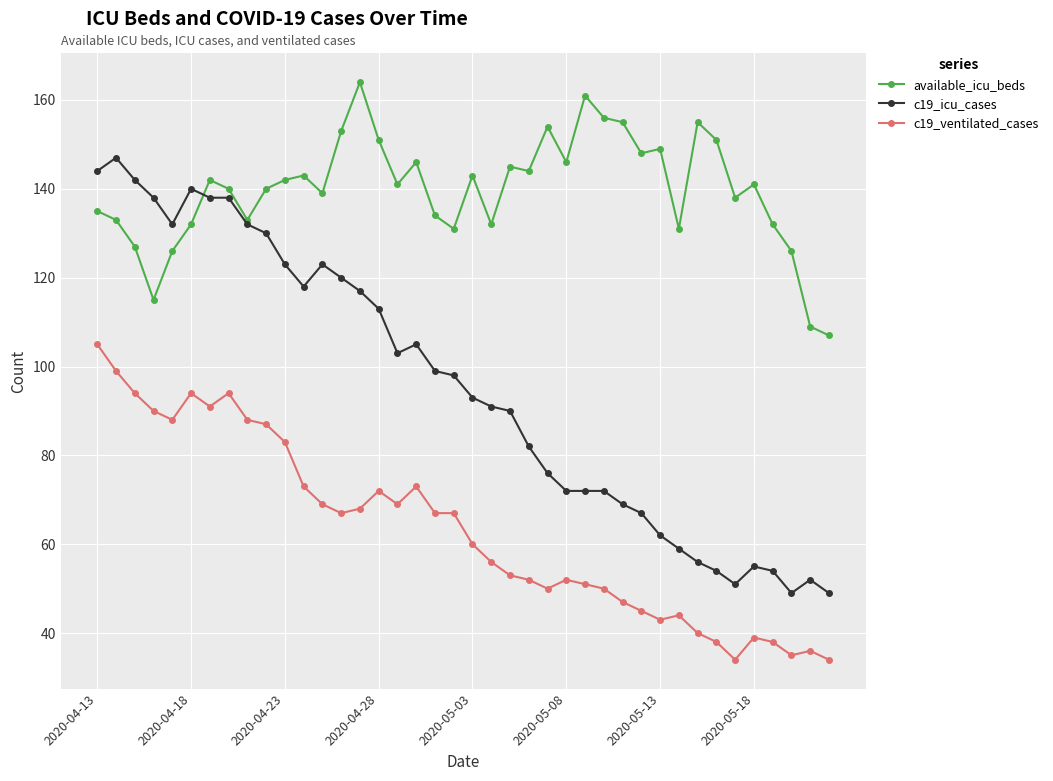

Which series has the largest range (max minus min)?

c19_icu_cases